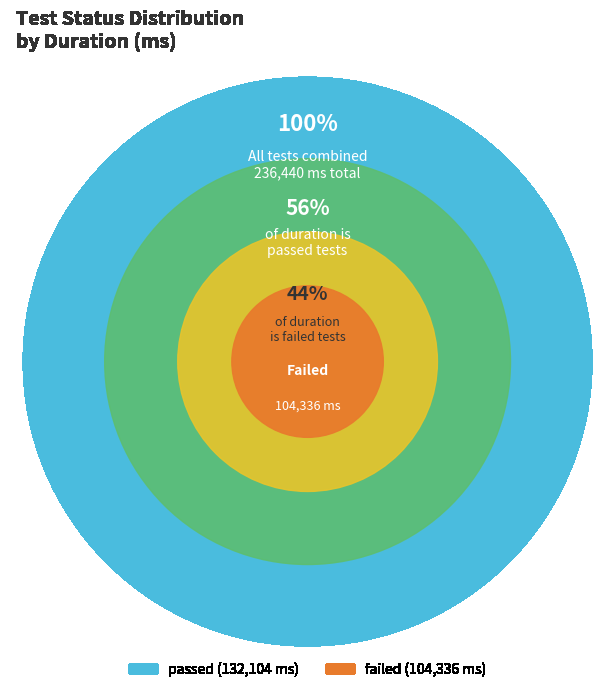

How many slices are in this pie chart?

4